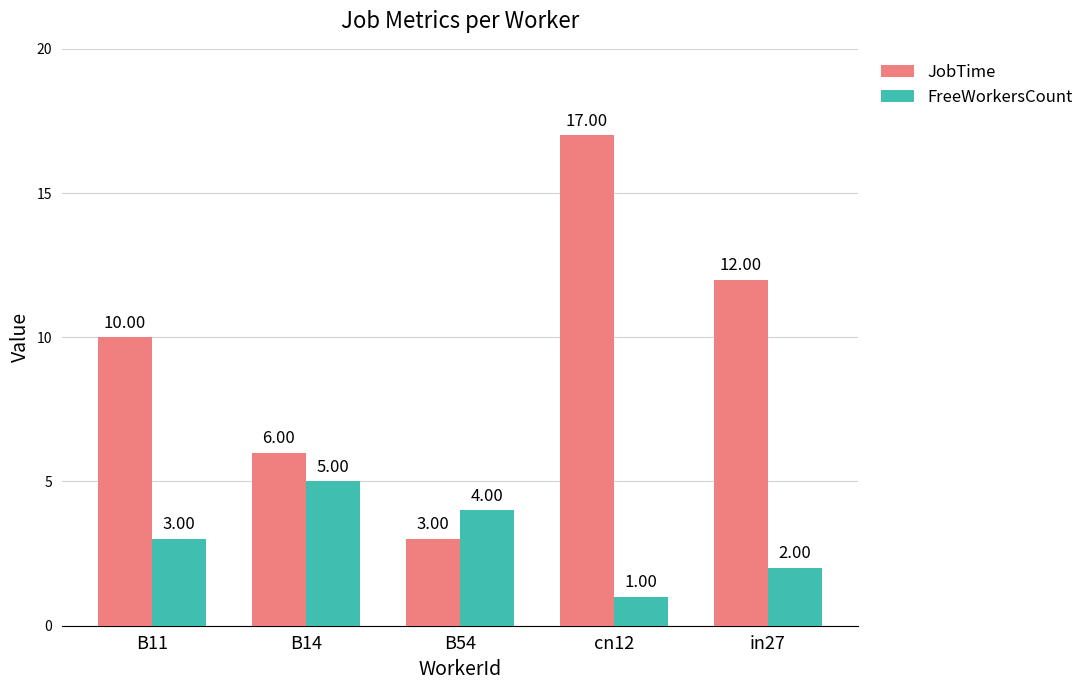

How many distinct data groups are displayed?

2